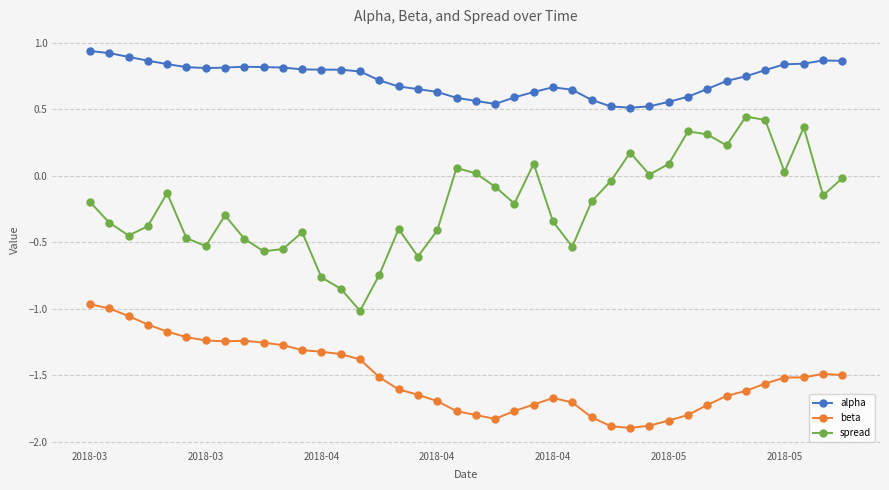

What is the sum of all alpha values?

29.0